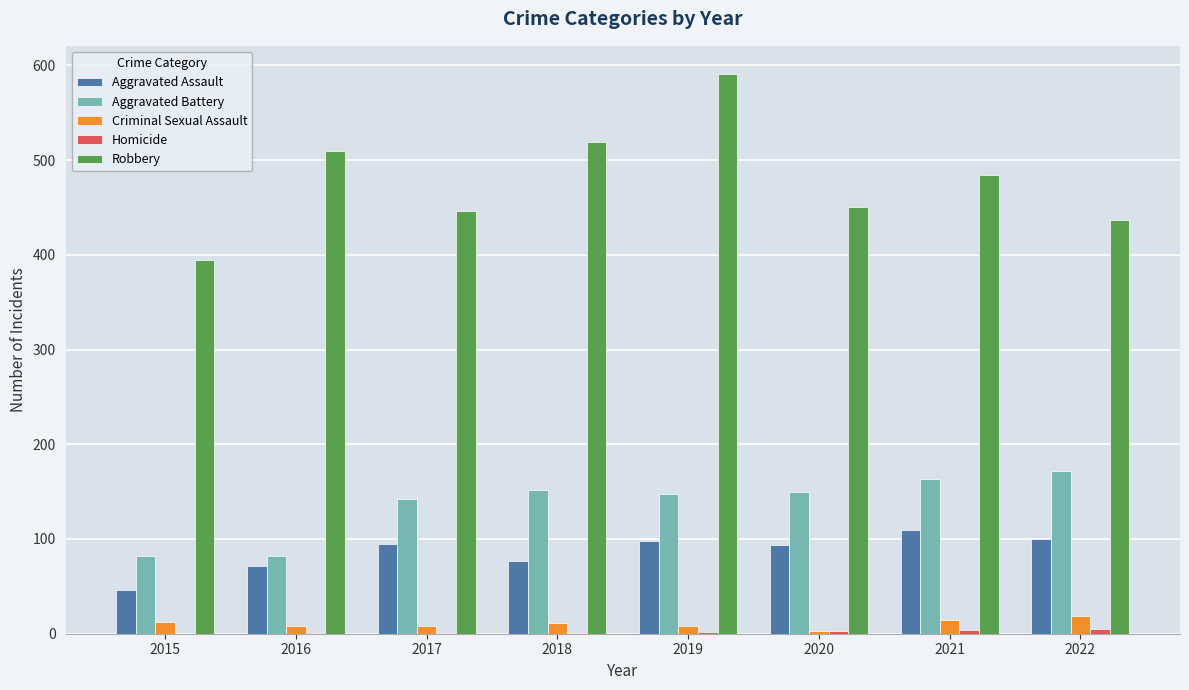

Which series has the largest total across all categories?

Robbery